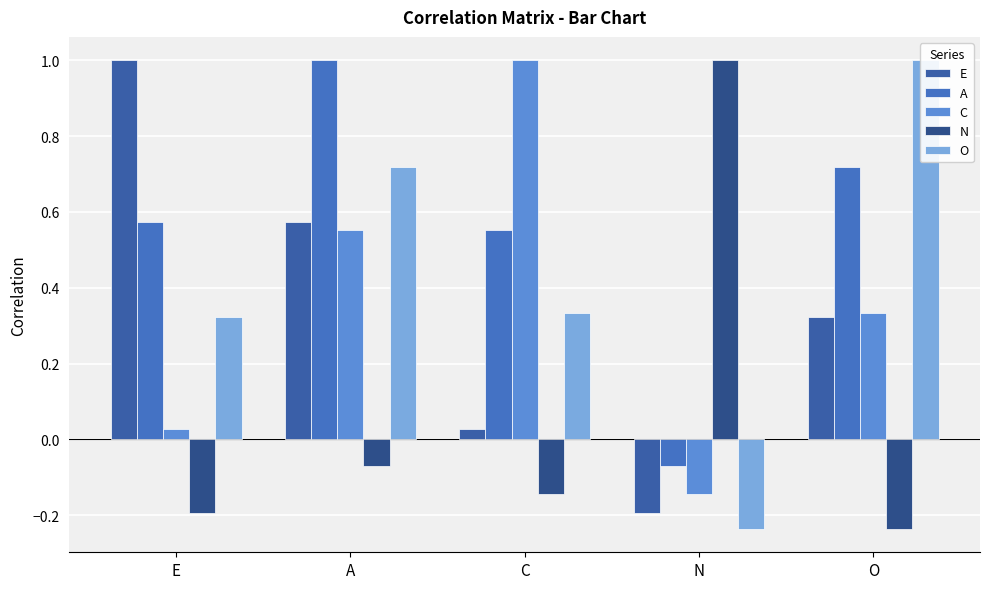

What is the sum of the A values at C and O?

1.3